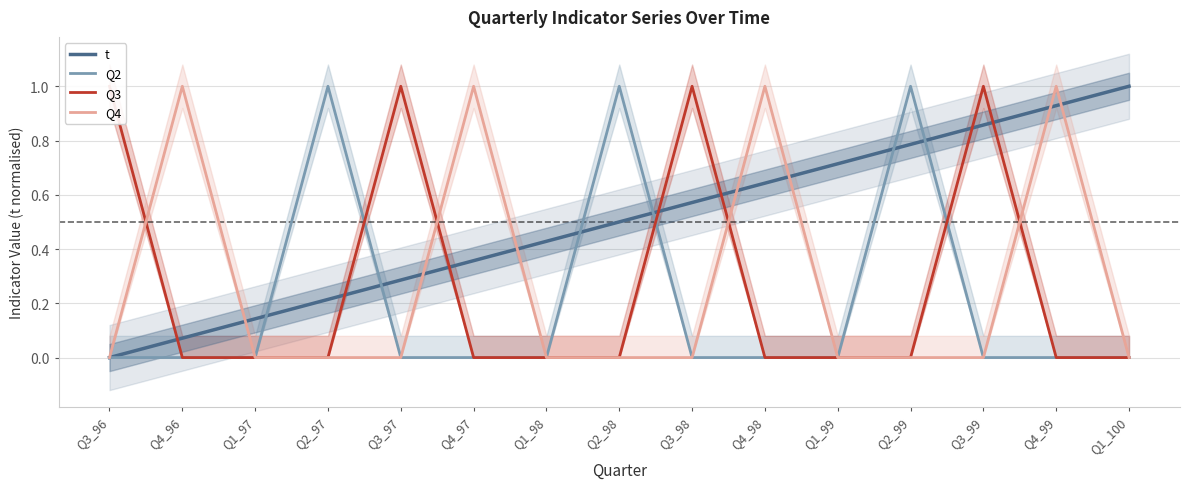

At which category is the sum across all series the highest?

Q4_99